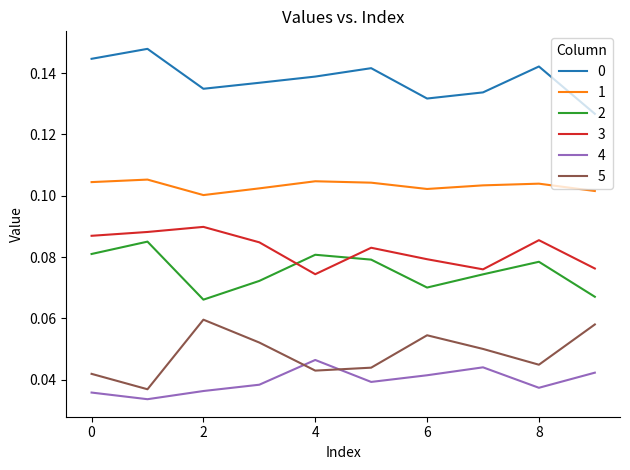

Which series has the largest range (max minus min)?

5